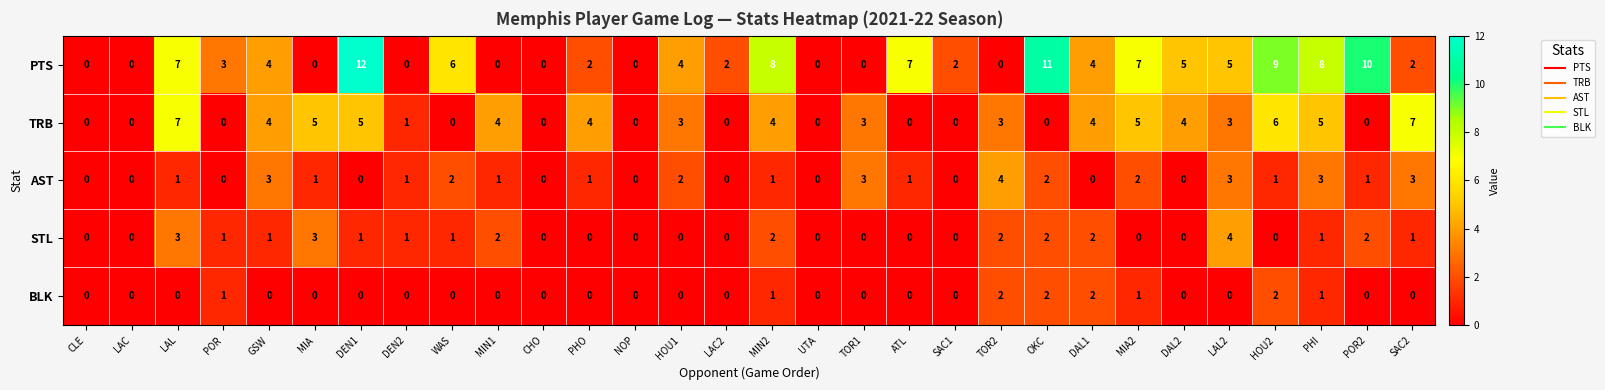

The value of AST at CHO is 0. True or false?

True